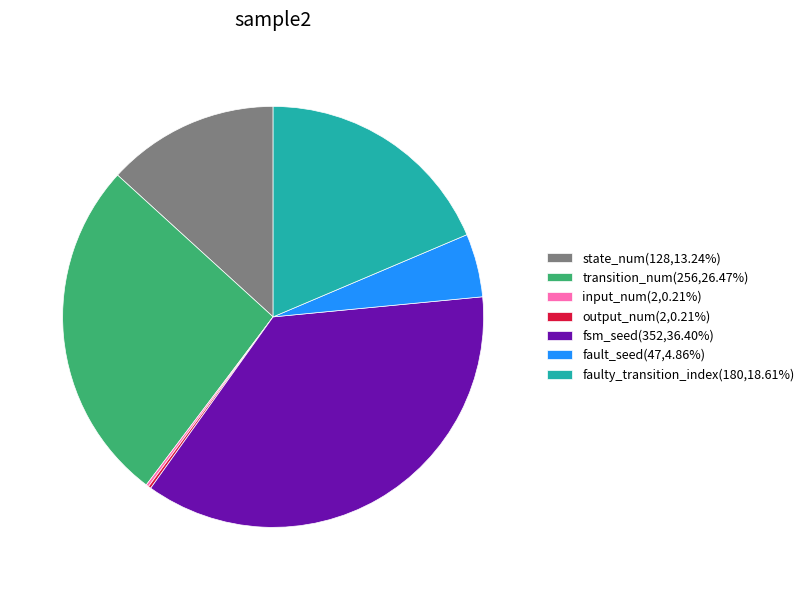

Is there any slice that represents more than half of the pie?

No